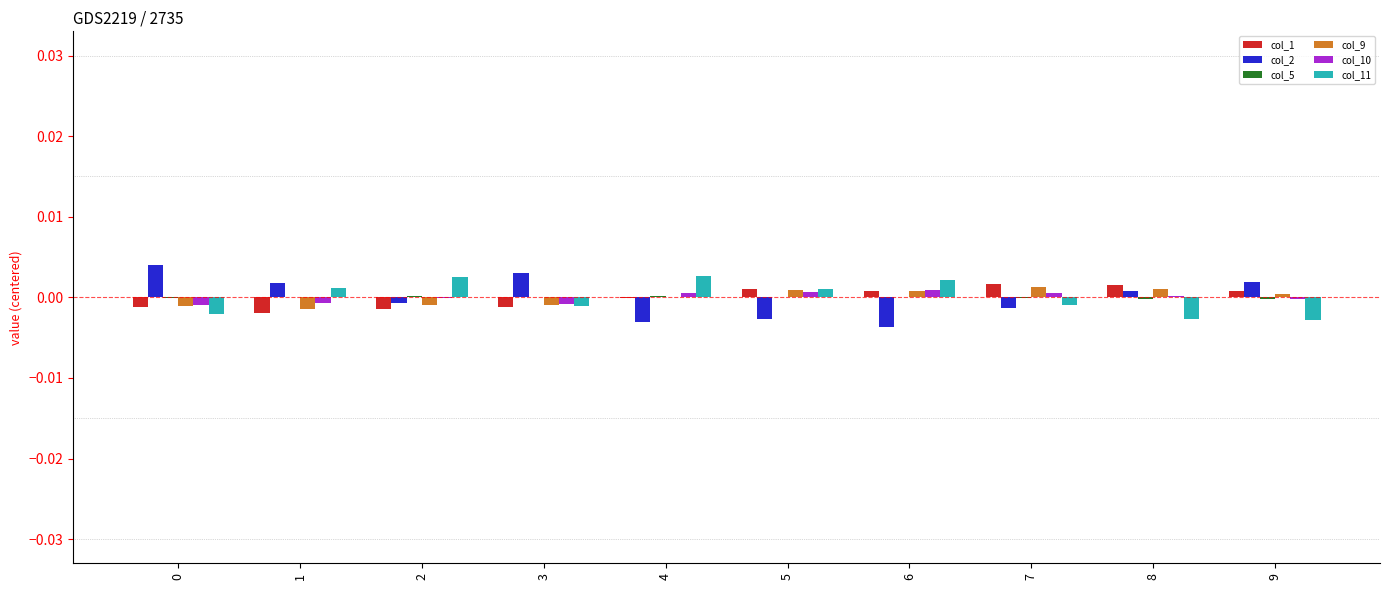

True or false: col_2 has a value of -0.0 at 2.

True